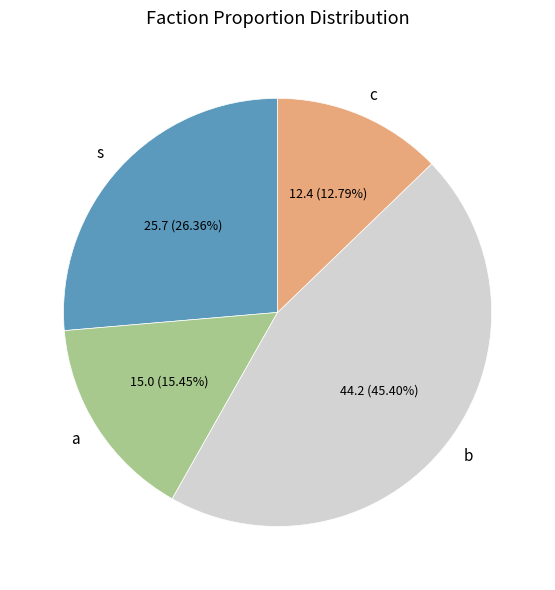

The a slice represents 32% of the pie. True or false?

False